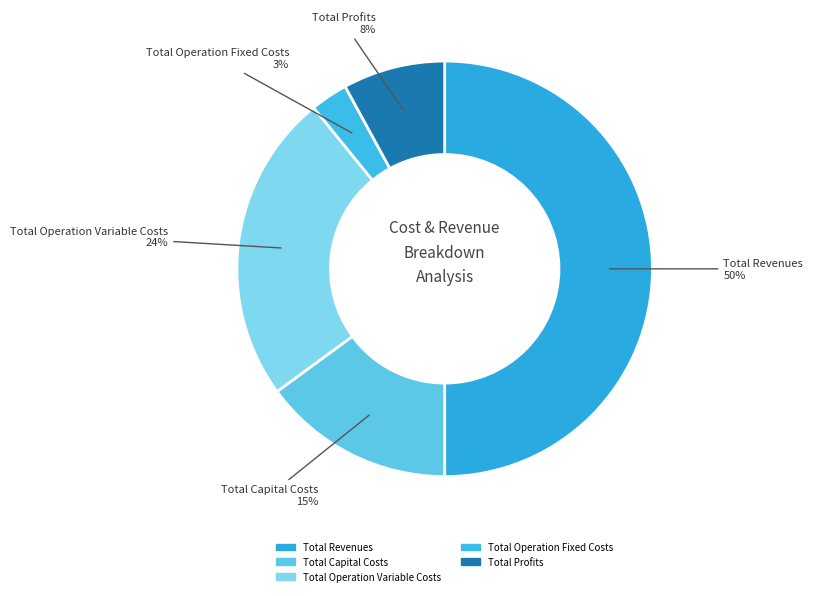

Rank the categories by value from lowest to highest.

Total Operation Fixed Costs, Total Profits, Total Capital Costs, Total Operation Variable Costs, Total Revenues